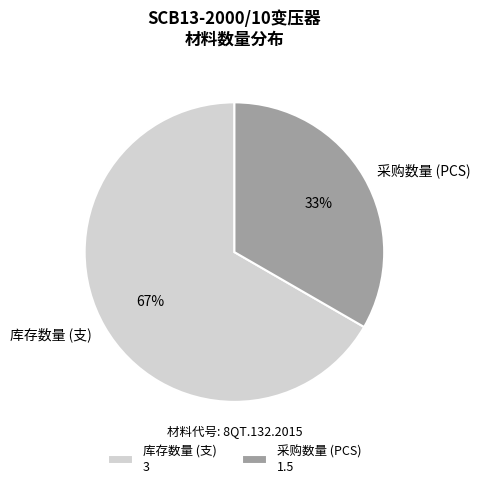

What is the ratio of the value at 采购数量 (PCS) to the value at 库存数量 (支)?

0.5